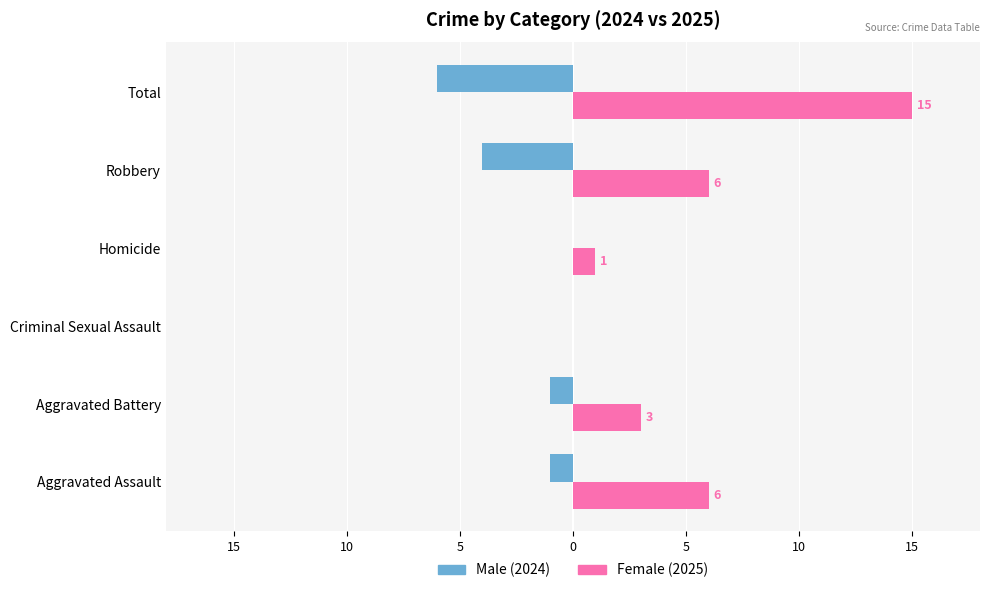

Reading left to right, list all the values displayed in this chart.

Male: -1	-1	0	0	-4	-6
Female: 6	3	0	1	6	15